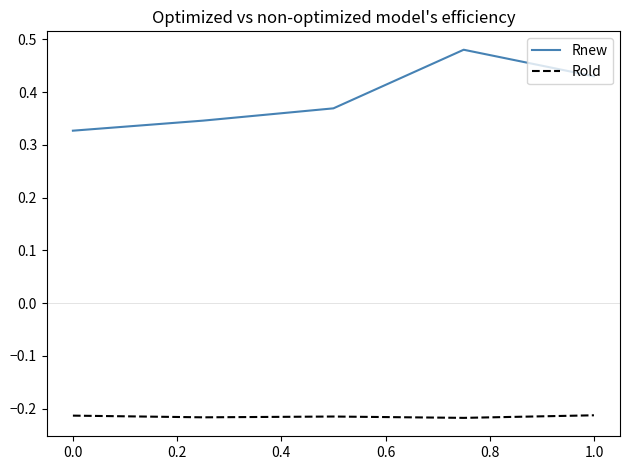

Which series has the largest total across all categories?

Rnew